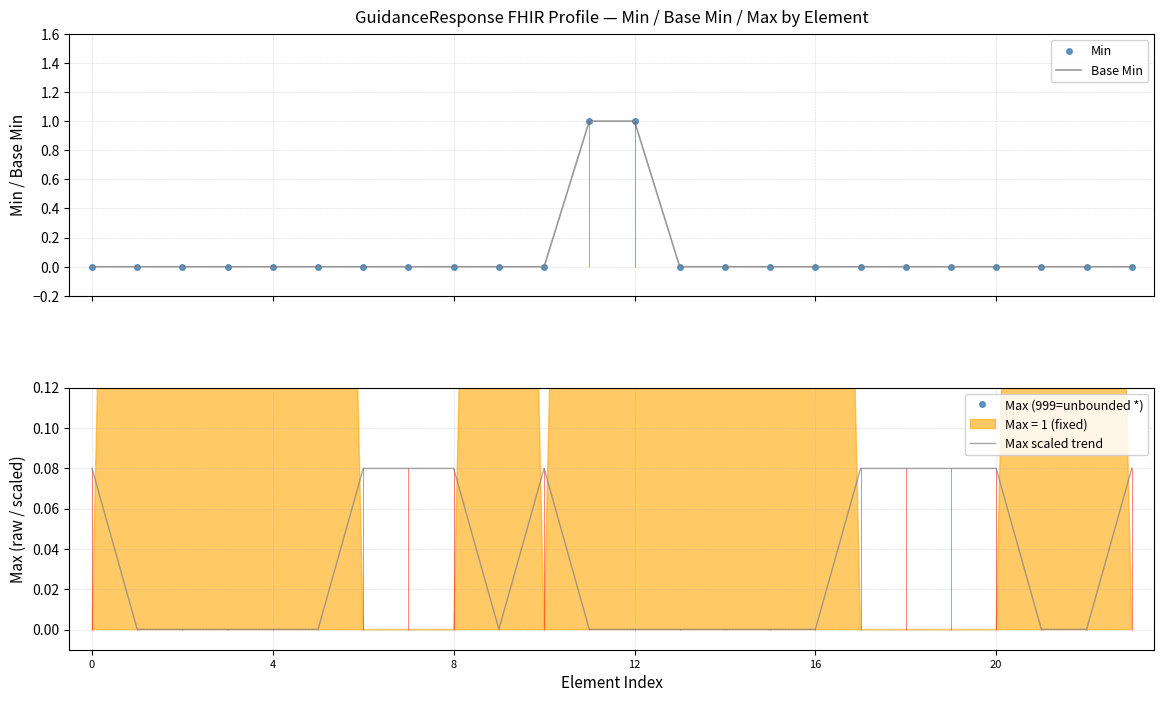

The value of Max scaled trend at 16 is 0.0. True or false?

True